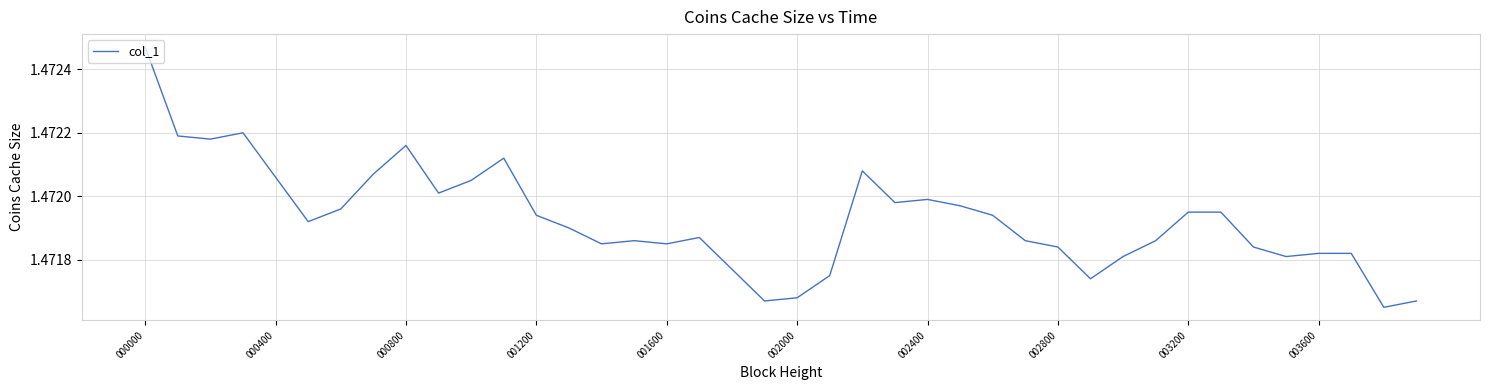

Which category has the highest value across all series?

000000